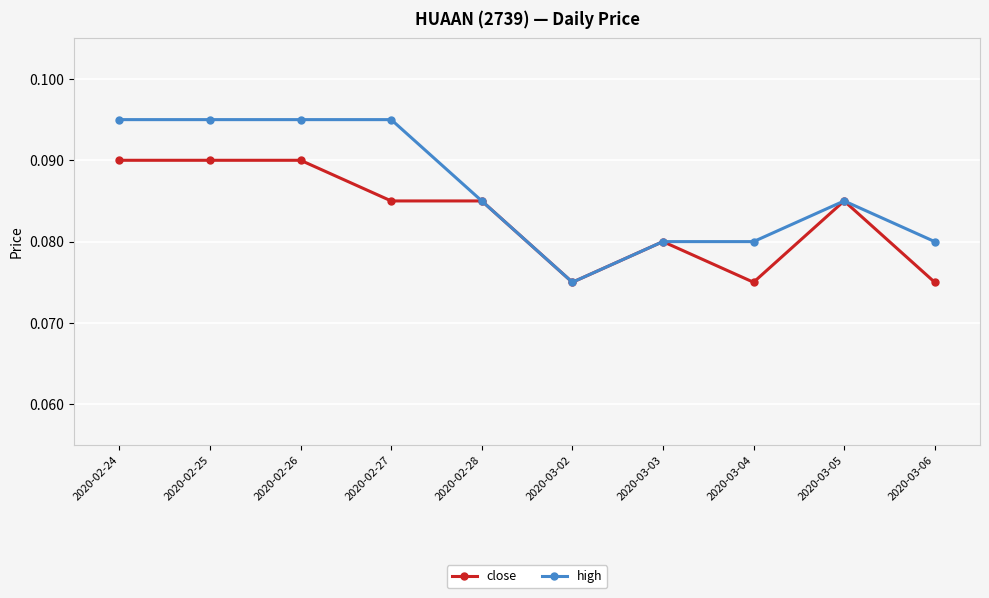

Count the close values in the range 0 to 1.

10